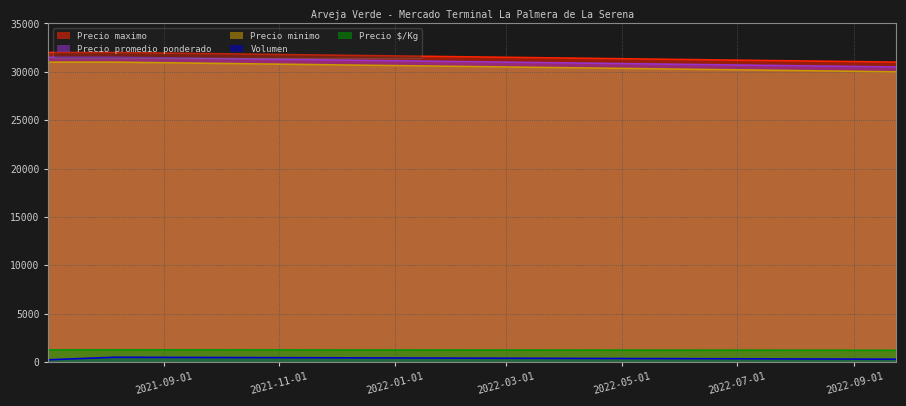

What is the difference between the maximum and minimum values in the Precio maximo series?

1000